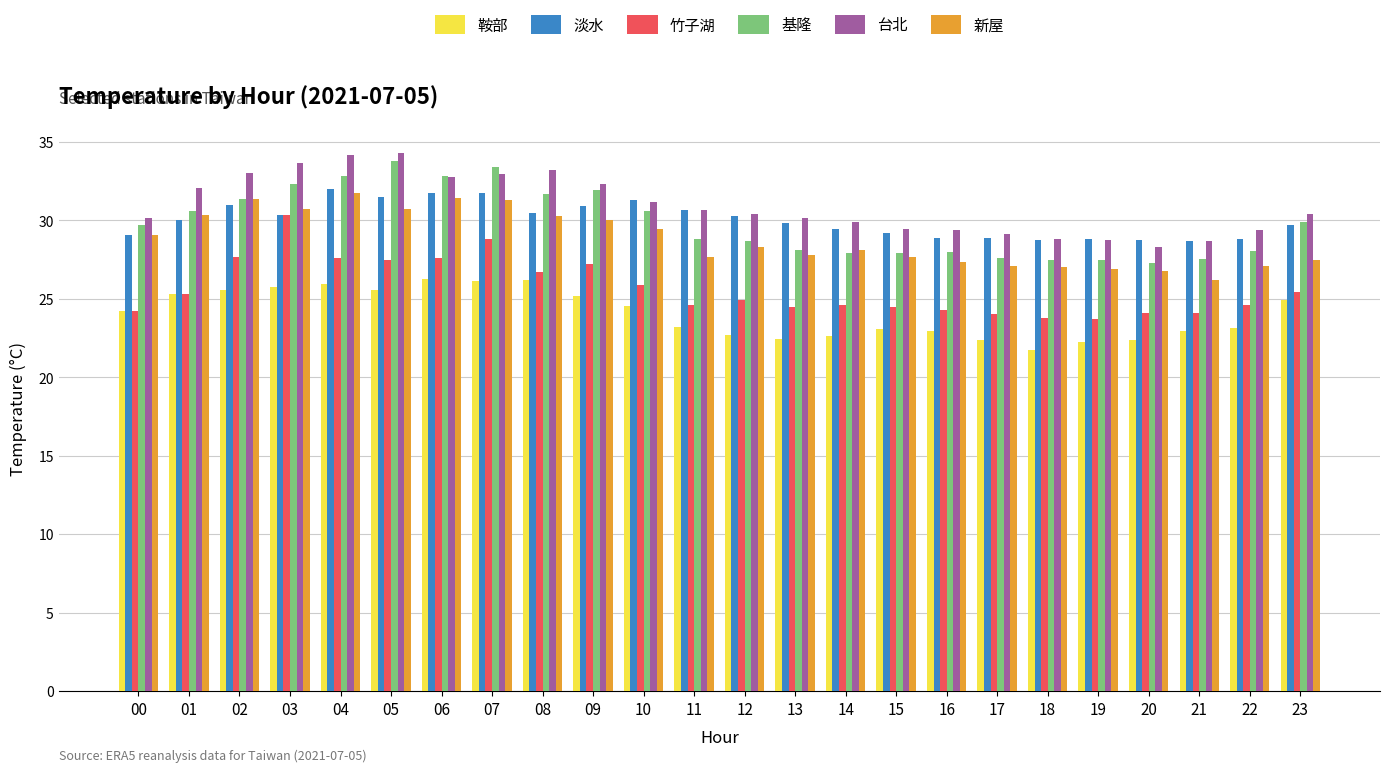

Count the number of categories in the chart.

24